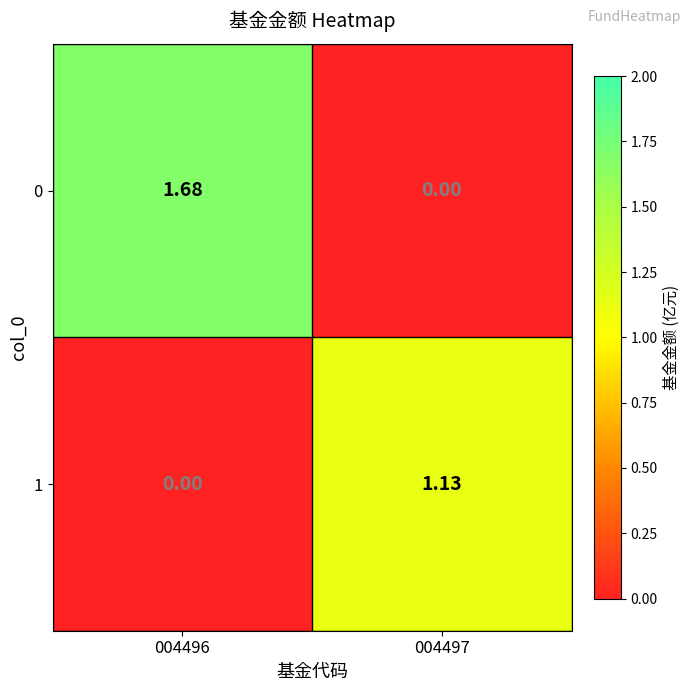

Is the value of 1 at 004497 greater than the value of 0 at 004497?

Yes